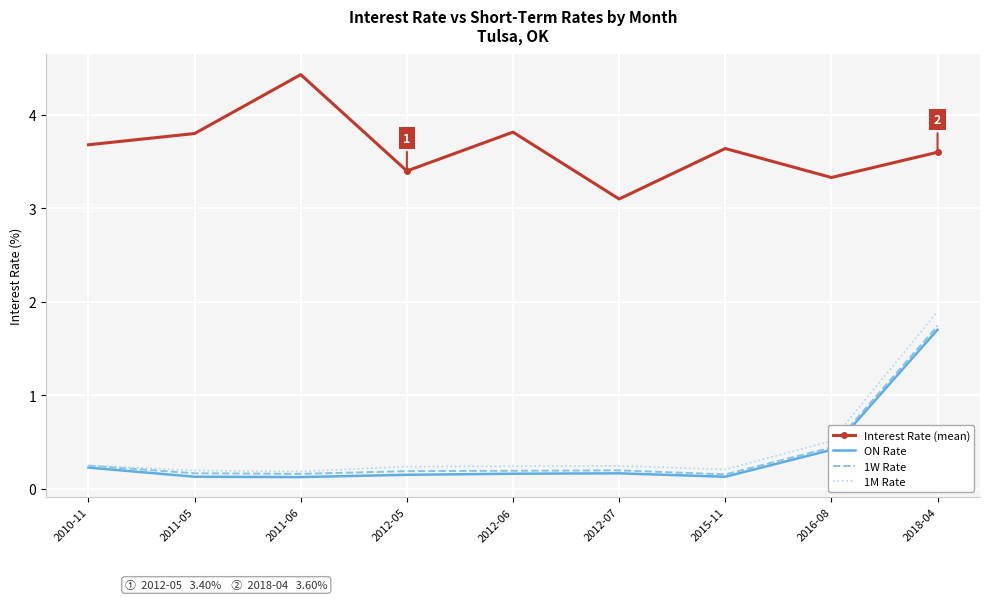

True or false: Interest Rate (mean) has a value of 3.8 at 2012-06.

True